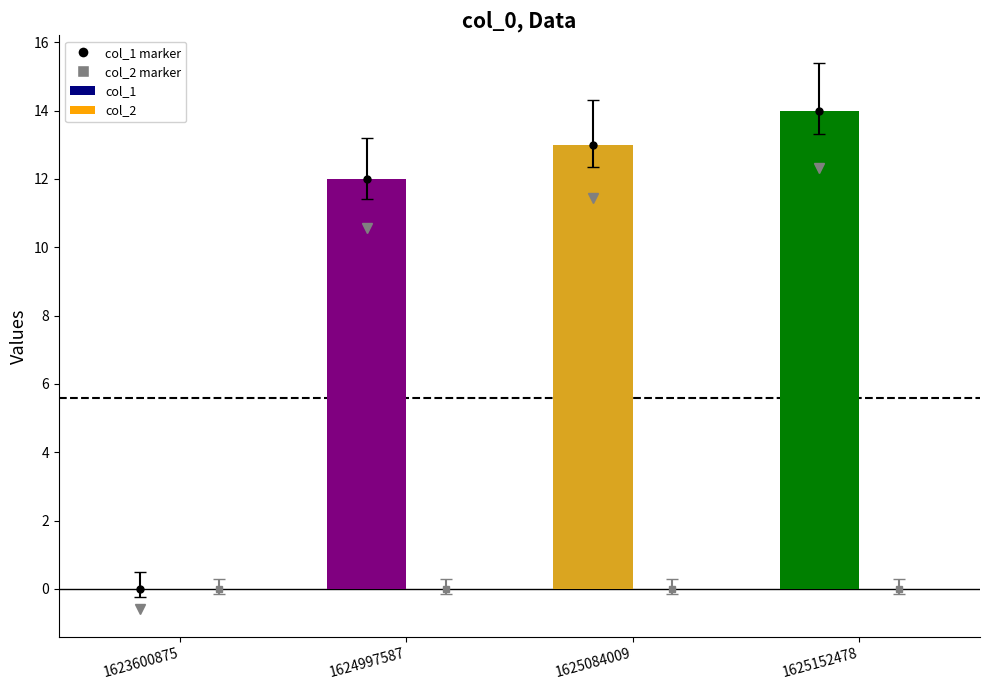

Which category has the highest value across all series?

1625152478